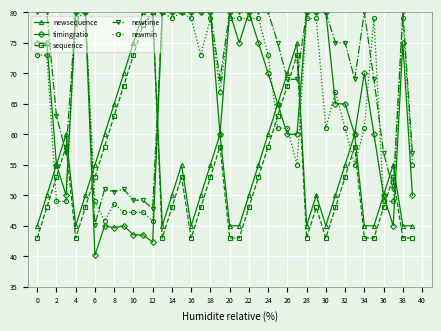

Which series ends up on top after the final intersection of newsequence and newtime?

newtime